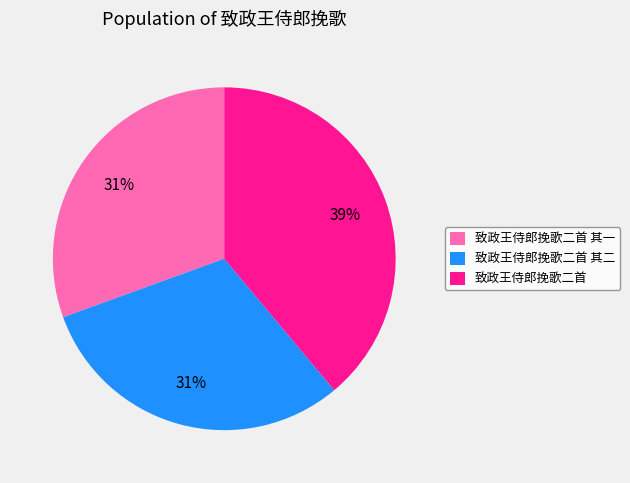

To the nearest percent, what percentage of the pie is 致政王侍郎挽歌二首 其二?

31%